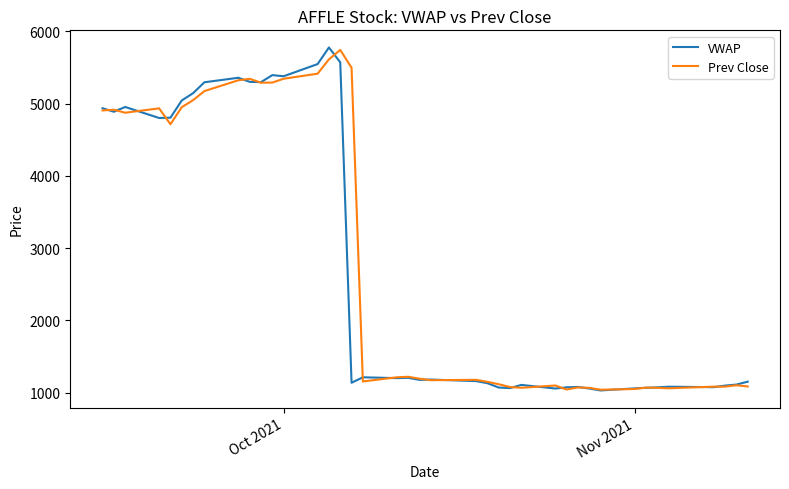

What is the lowest value of the Prev Close series?

1040.0